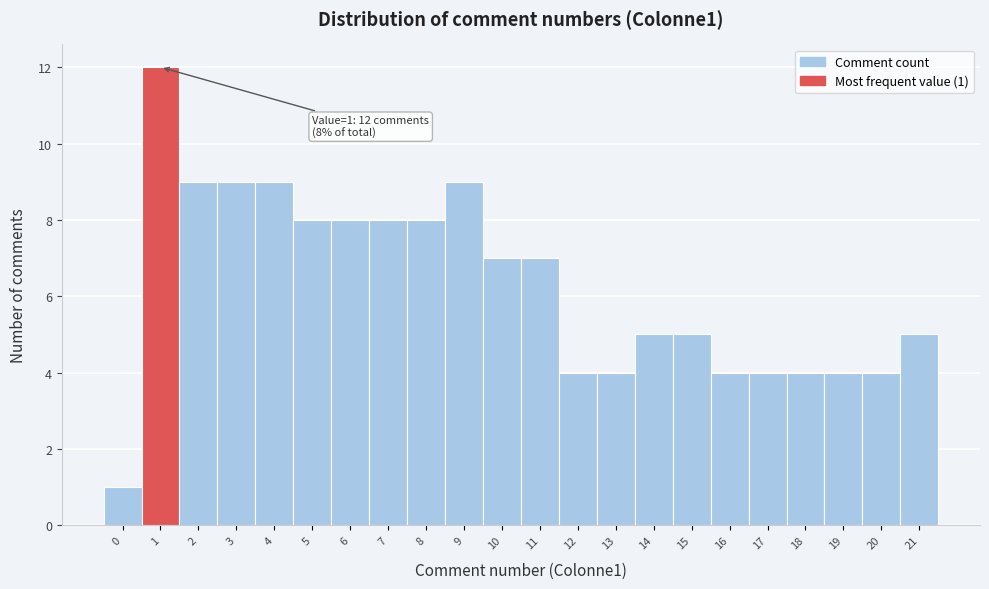

Which range on the x-axis has the tallest bar?

0.5 to 1.5